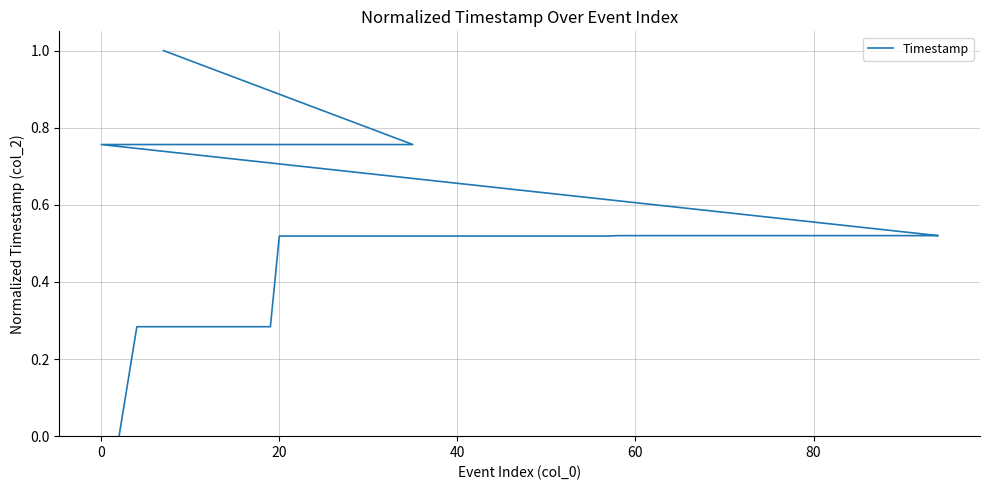

Count the values in the range 0 to 1.

35